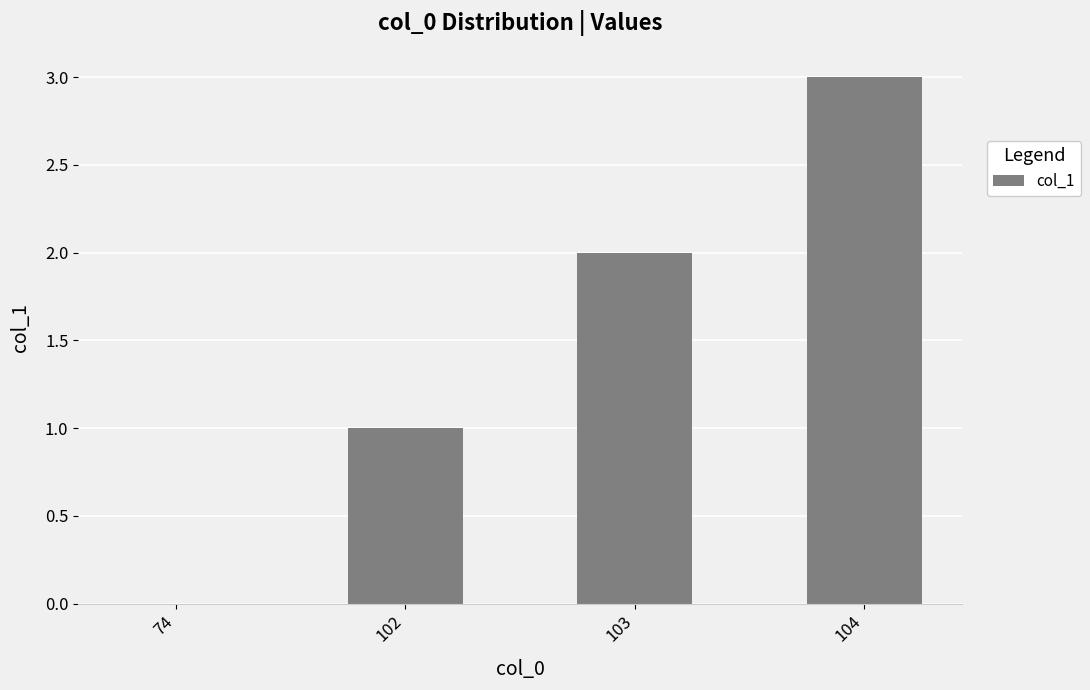

Count the values in the range 1 to 3.

3